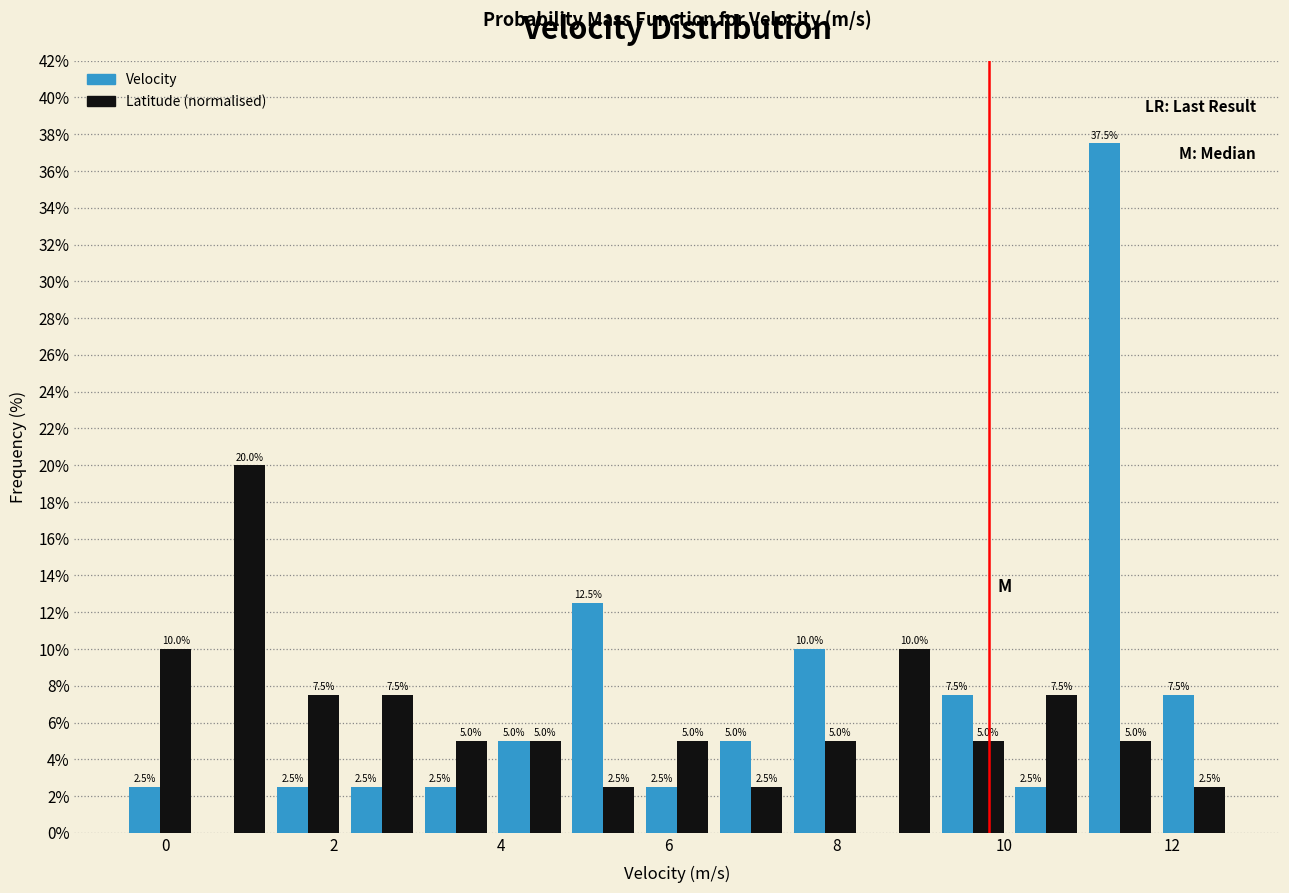

In the Velocity series, which range on the x-axis has the tallest bar?

10.94 to 11.82